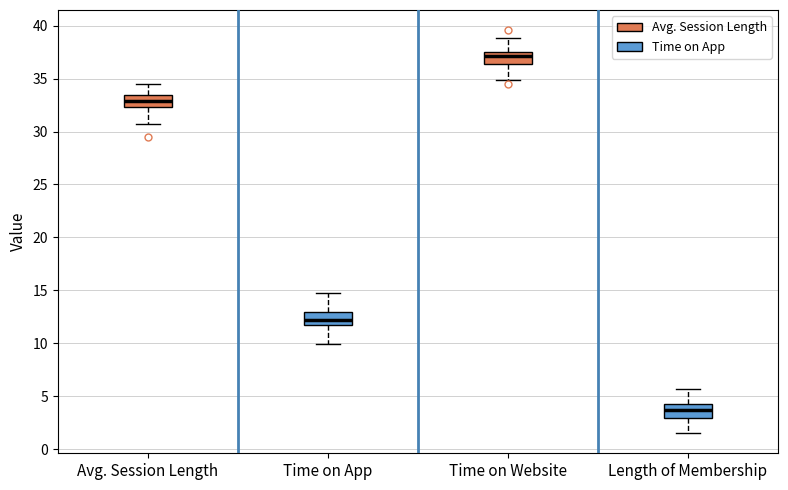

Which box's median line is the highest?

Time on Website